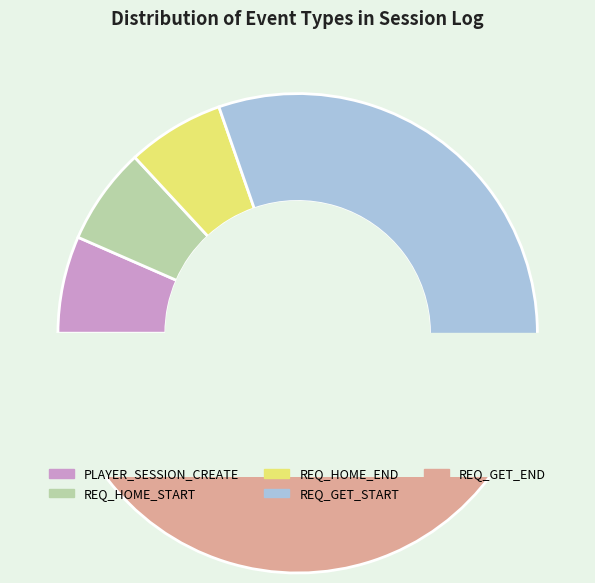

What percentage is NOT represented by PLAYER_SESSION_CREATE?

93.4%